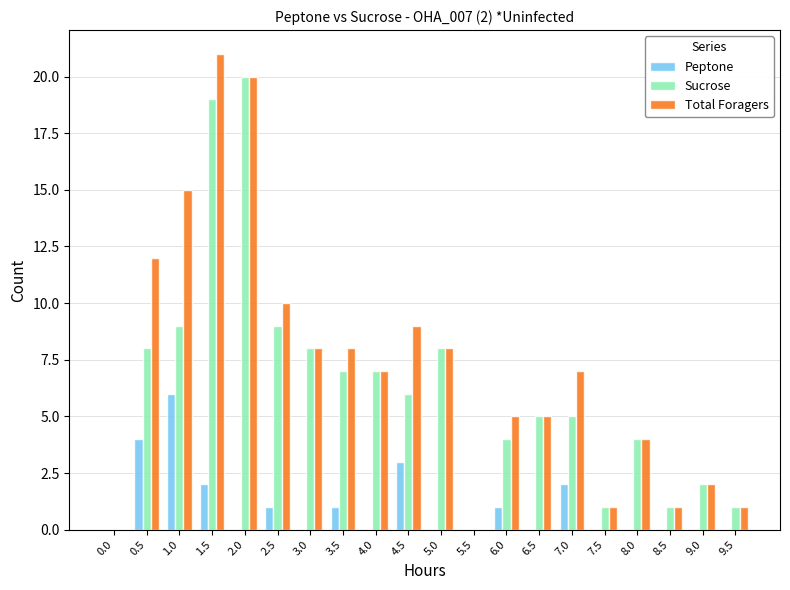

Is it true that Sucrose equals 0 at 0.0?

True